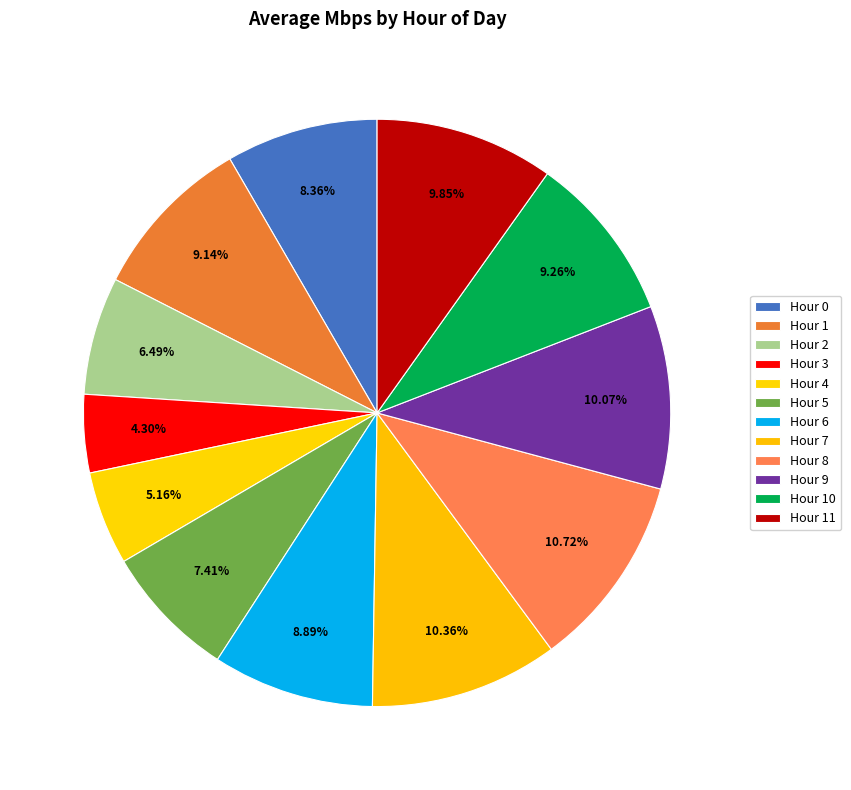

How many slices are in this pie chart?

12